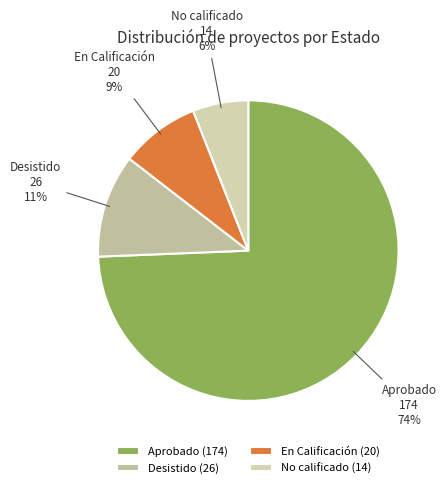

Does any single category account for the majority?

Yes